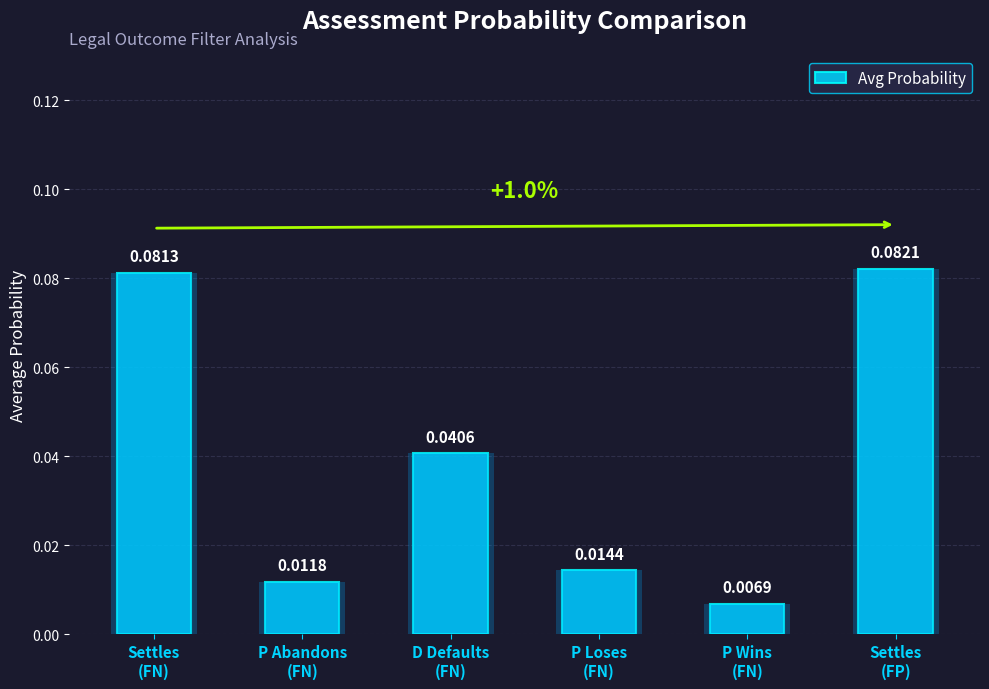

List the labels in order of value, smallest first.

P Wins
(FN), P Abandons
(FN), P Loses
(FN), D Defaults
(FN), Settles
(FN), Settles
(FP)